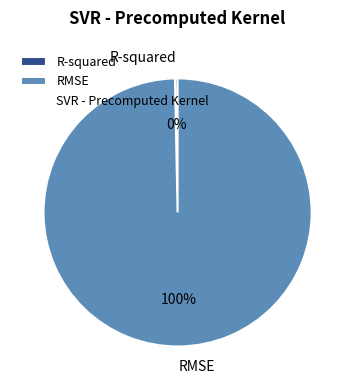

Which category accounts for the majority?

RMSE